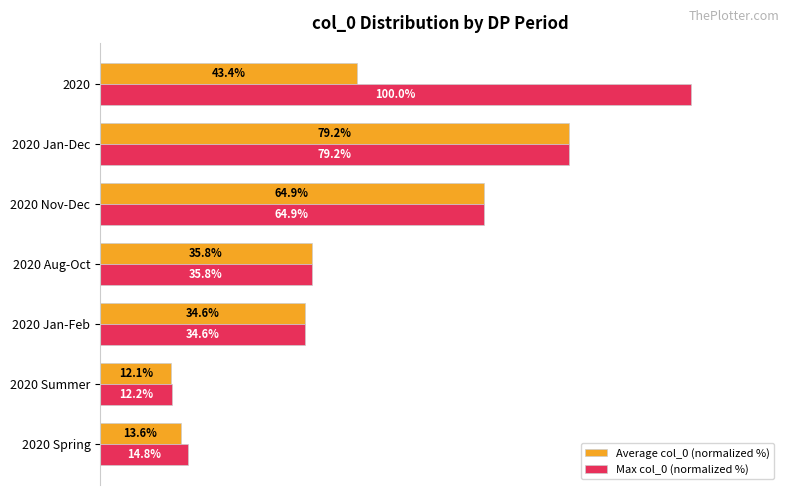

Which series has the widest spread of values?

Max col_0 (normalized %)